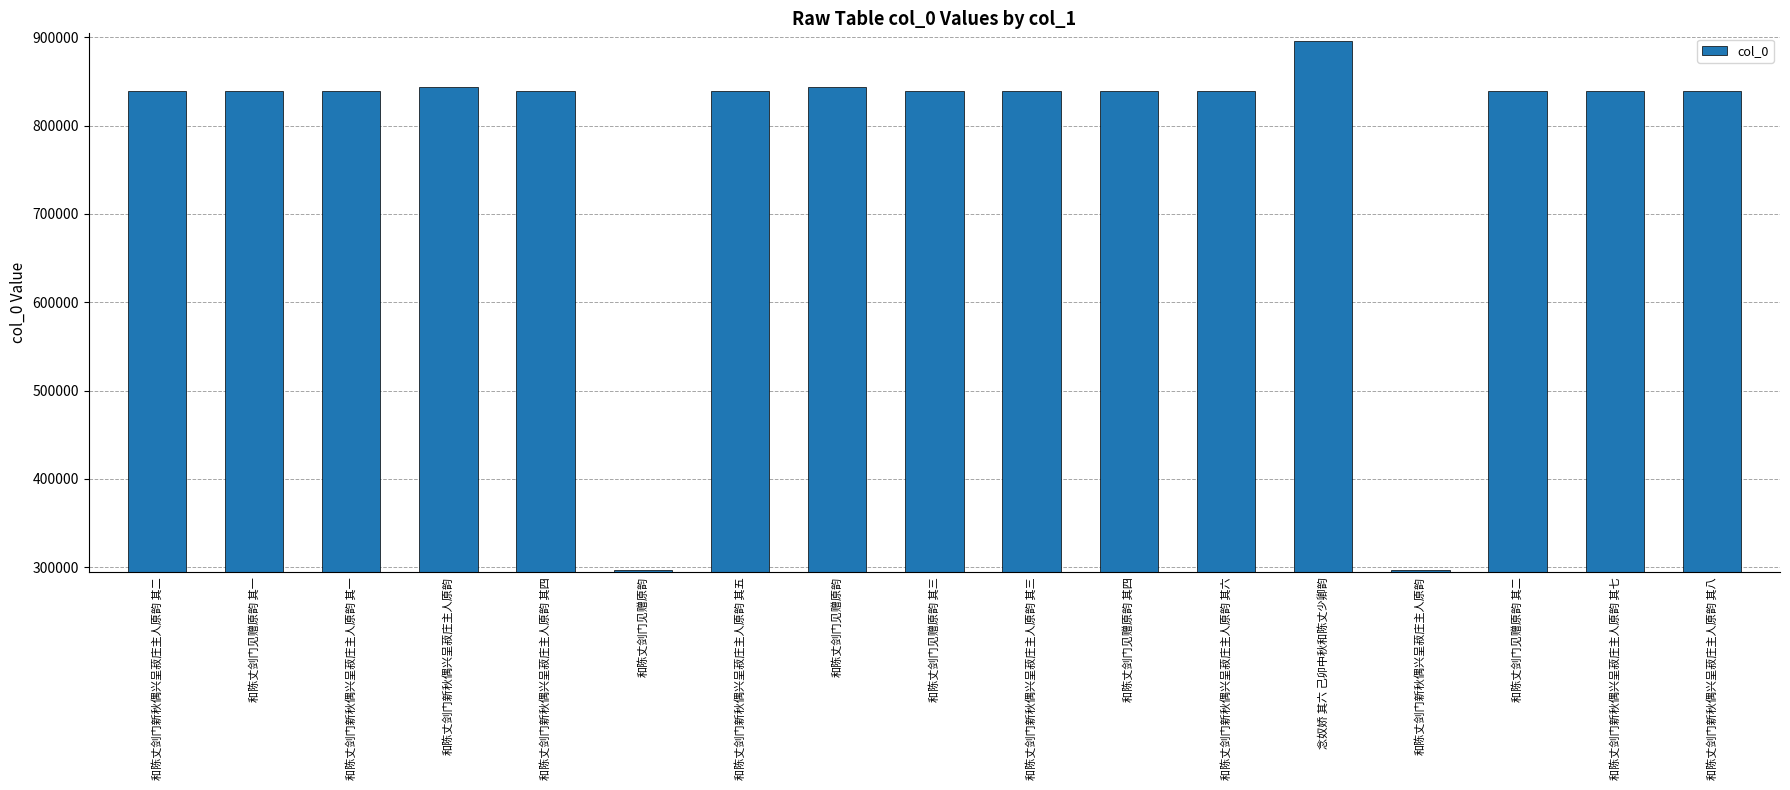

True or false: the data shows 838942 at 和陈丈剑门新秋偶兴呈菽庄主人原韵 其五.

True